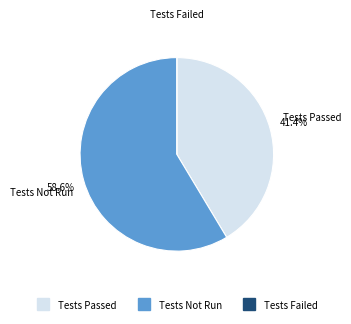

To the nearest percent, what percentage of the pie is Tests Passed?

41%